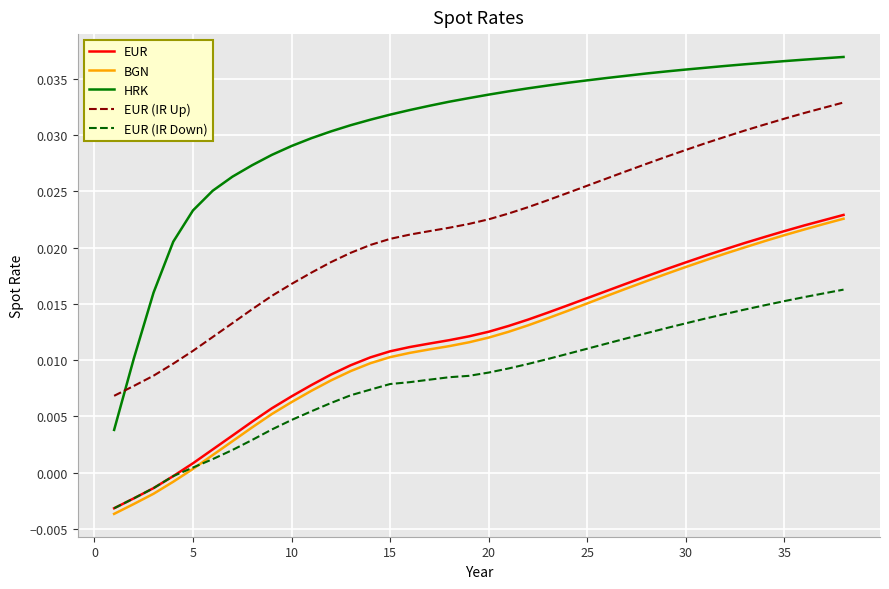

Does the chart have visible grid lines?

Yes